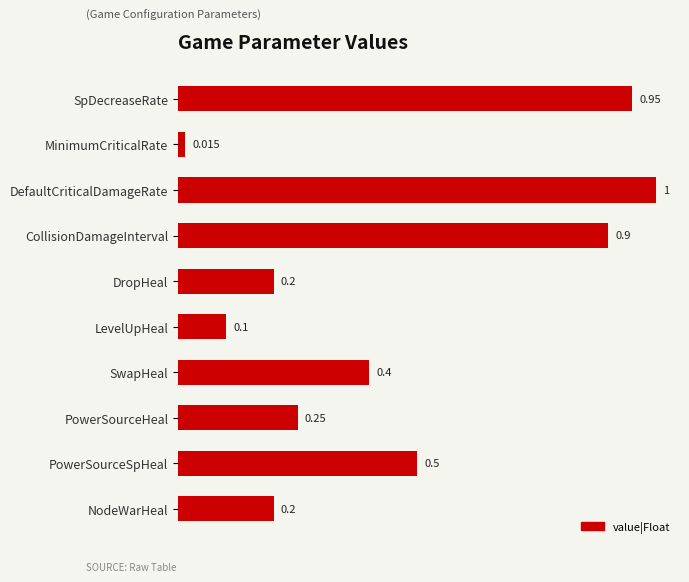

At which label is the value closest to 0?

MinimumCriticalRate